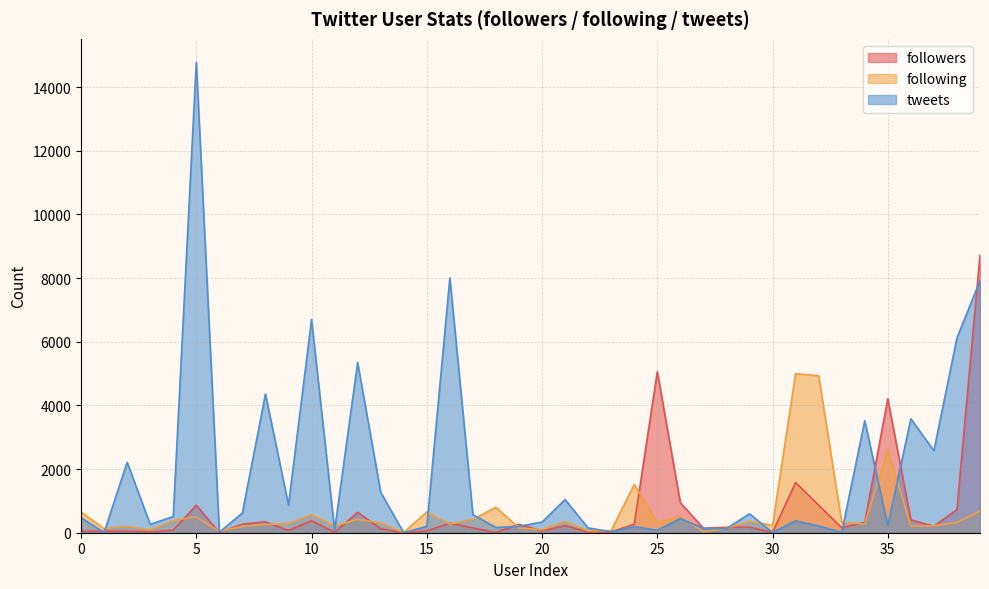

At which category is the sum across all series the highest?

39